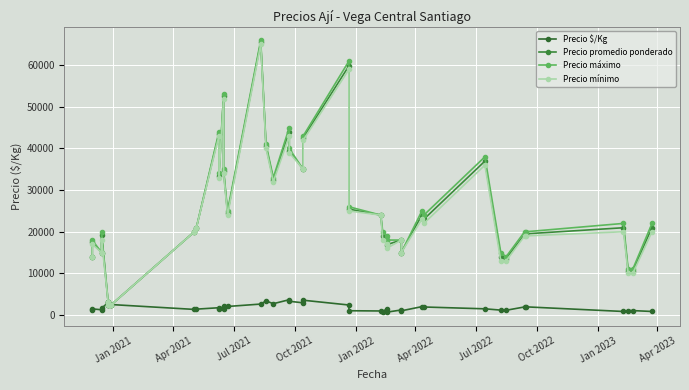

True or false: Precio máximo and Precio $/Kg cross at least once.

False